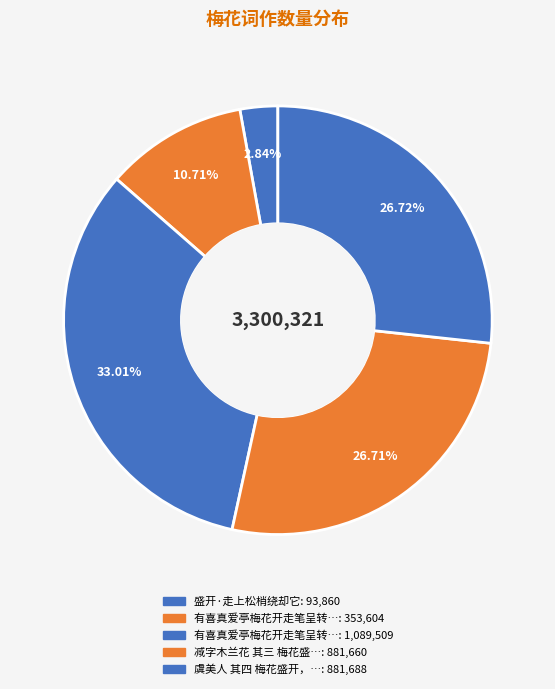

What is the smallest slice in the pie chart?

盛开·走上松梢绕却它